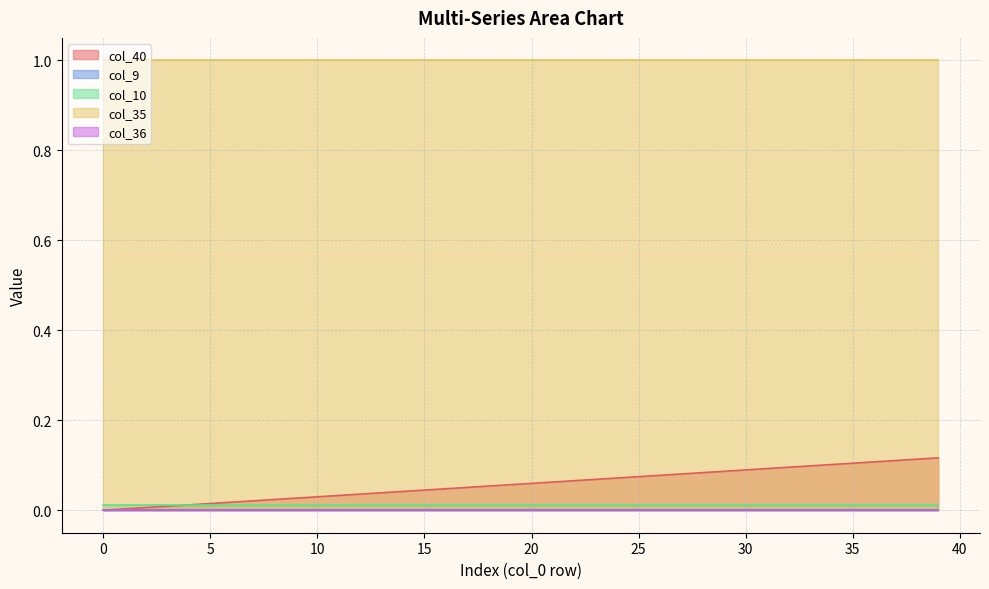

How many lines are shown in the chart?

5